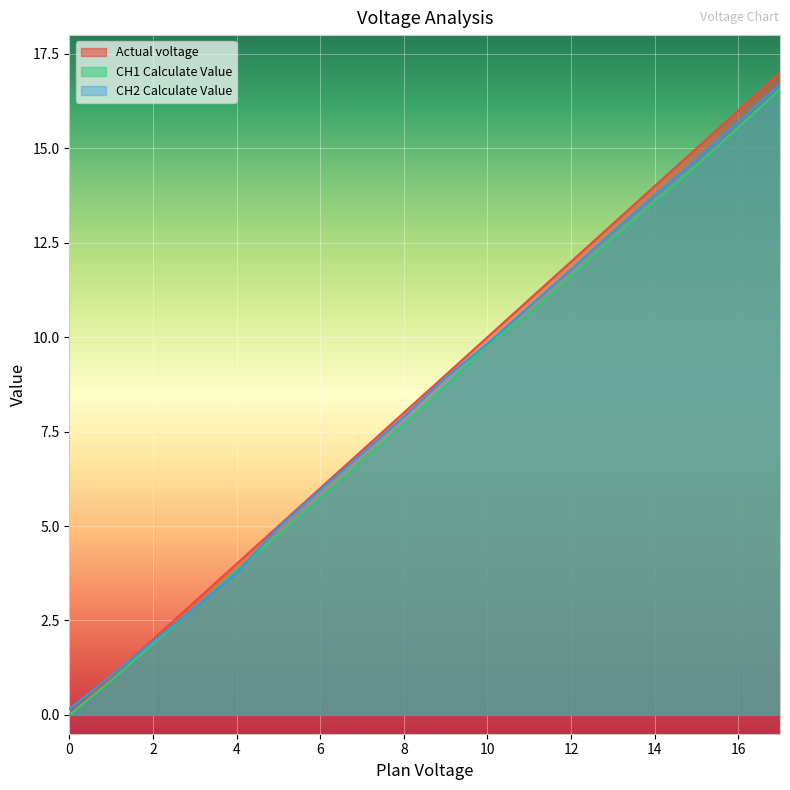

Reading left to right, what are all the values shown in this chart?

Actual voltage: 0.0	1.0	2.0	3.0	4.0	5.0	6.0	7.0	8.0	9.0	10.0	11.0	12.0	13.0	14.0	15.0	16.0	17.0
CH1 Calculate Value: 0.0	0.9	1.9	2.8	3.8	4.8	5.8	6.7	7.7	8.7	9.8	10.6	11.6	12.6	13.6	14.6	15.6	16.6
CH2 Calculate Value: 0.2	1.0	1.9	2.8	3.8	5.0	6.0	6.9	7.9	8.9	9.8	10.8	11.8	12.8	13.8	14.7	15.7	16.7